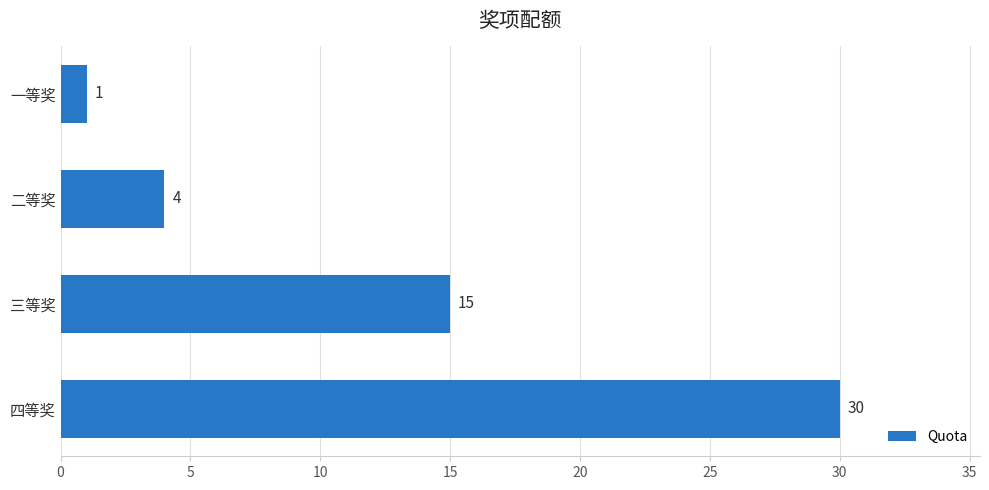

How many series are shown in this chart?

1